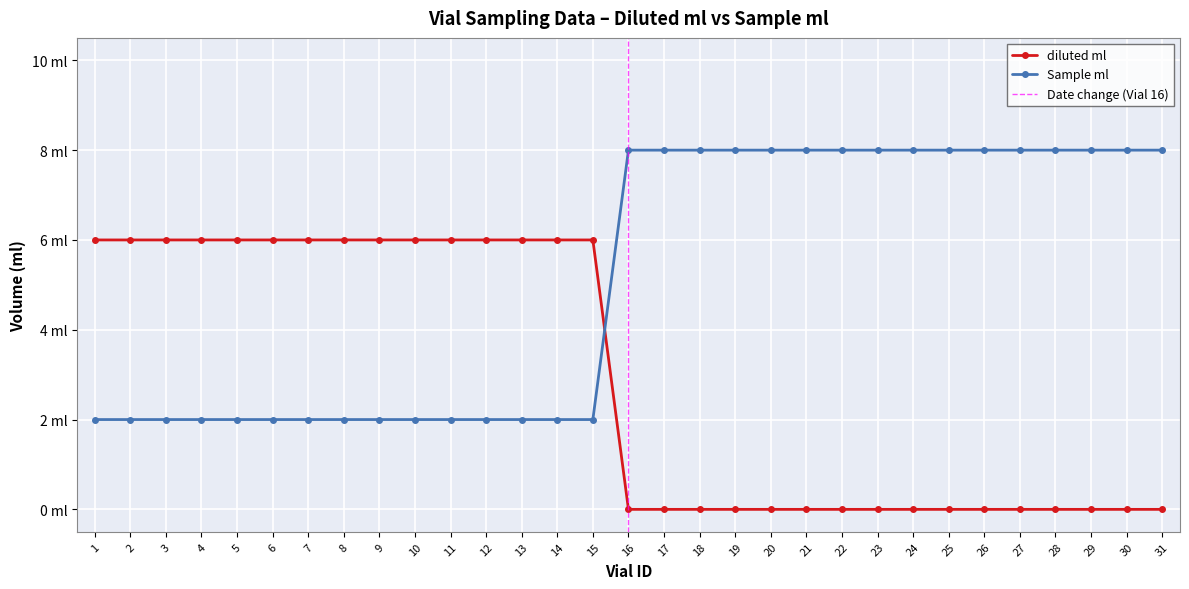

How many intersections are there between diluted ml and Sample ml?

1